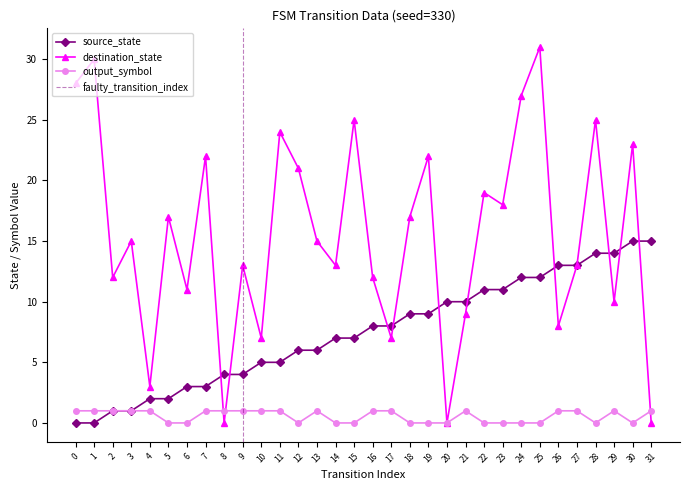

Is the value of source_state at 22 greater than the value of output_symbol at 31?

Yes